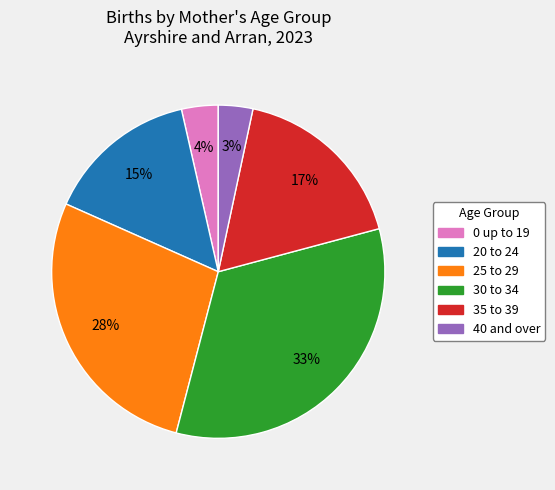

Do 20 to 24 and 25 to 29 together represent more than half of the pie?

No